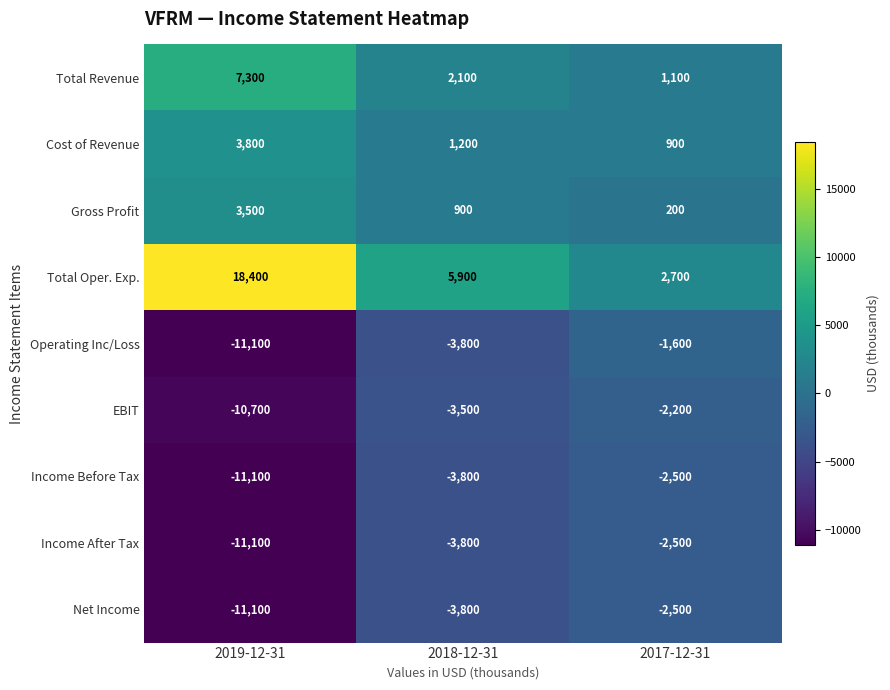

How many categories are shown in the chart?

3